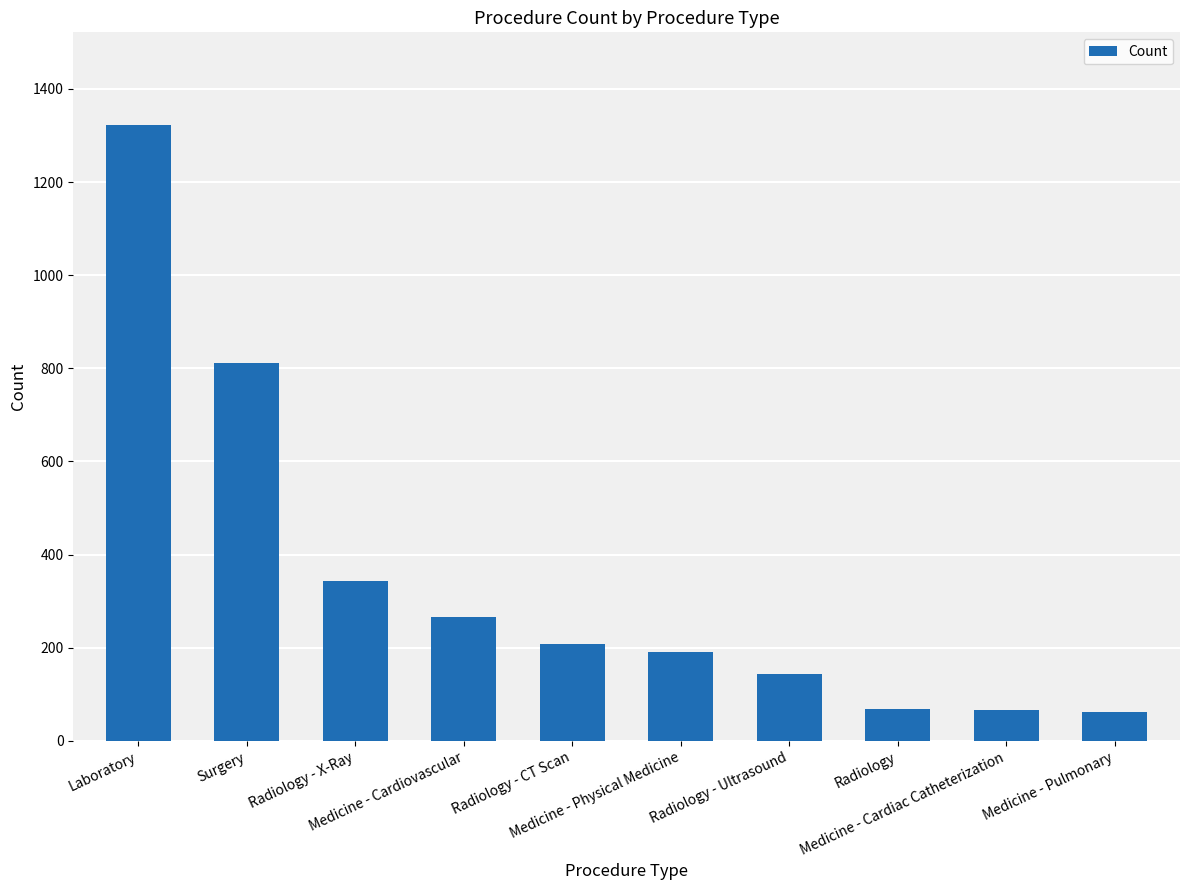

What is the average value?

349